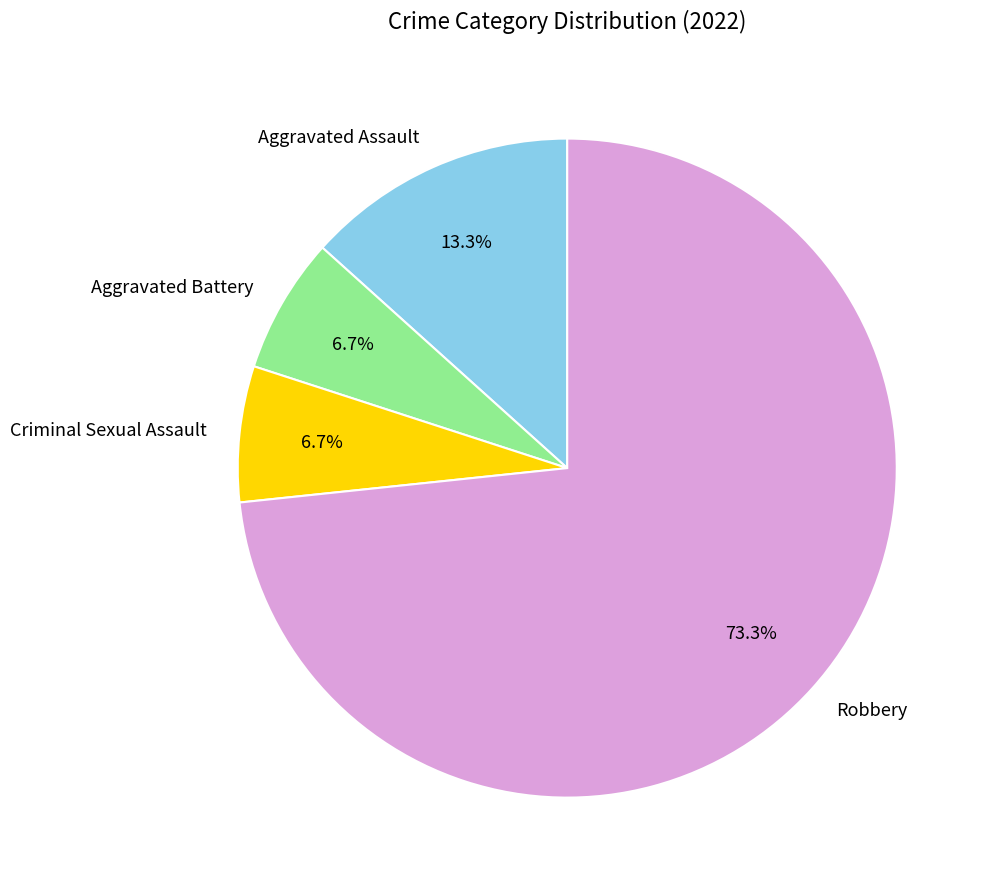

What is the ratio of the value at Criminal Sexual Assault to the value at Aggravated Battery?

1.0